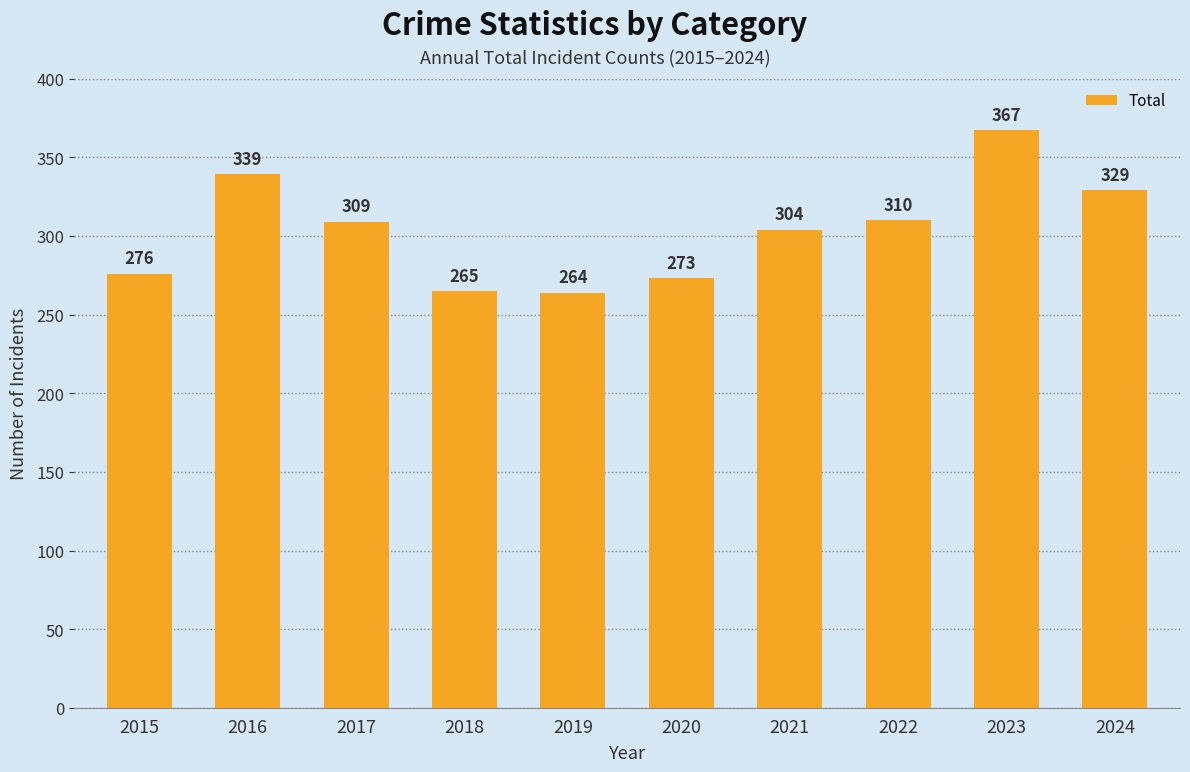

What is the value of the 9th bar from the left?

367